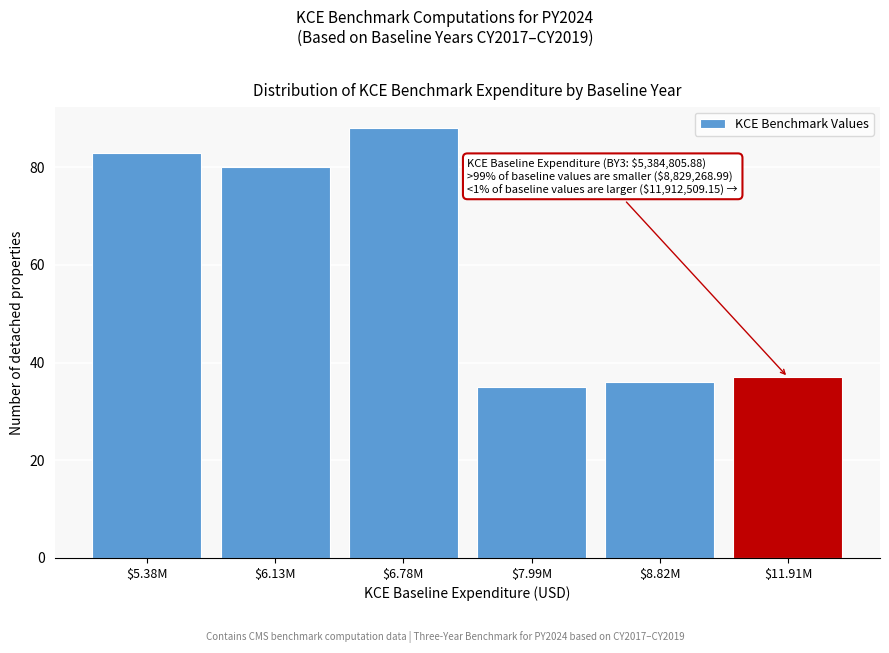

Reading right to left, list all the values displayed in this chart.

37	36	35	88	80	83